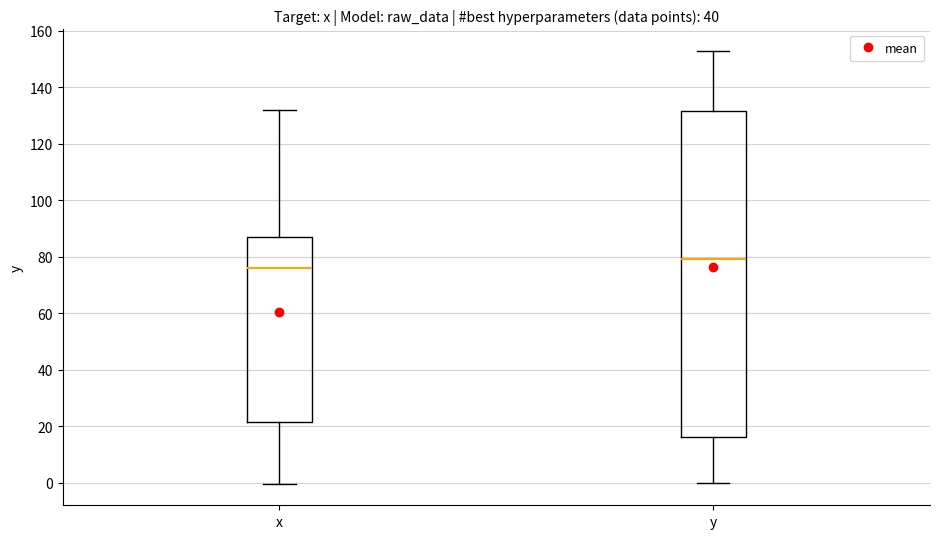

Which box has the highest median line?

y